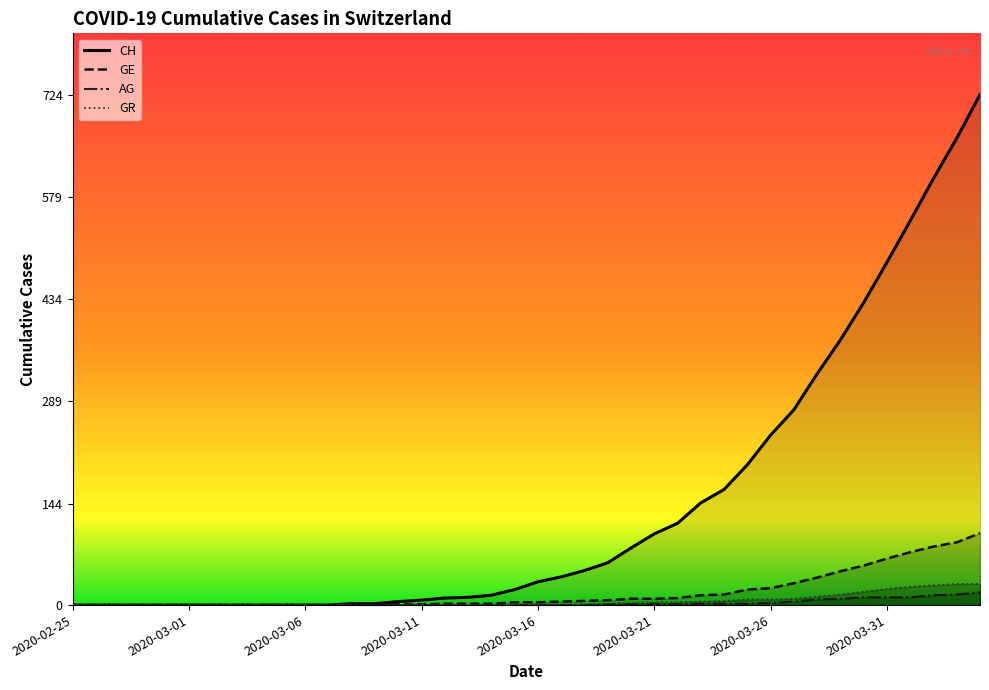

Reading left to right, extract all data points from this chart.

CH: 0	0	0	0	0	0	0	0	0	0	0	0	2	2	5	7	10	11	14	22	33	40	49	60	81	101	116	145	164	199	241	277	328	376	429	486	545	605	662	724
GE: 0	0	0	0	0	0	0	0	0	0	0	0	0	0	1	1	2	2	2	4	4	5	6	7	9	9	10	14	15	22	24	31	39	48	56	66	75	83	89	102
AG: 0	0	0	0	0	0	0	0	0	0	0	0	0	0	0	0	0	0	0	0	0	0	0	1	1	1	1	2	2	2	3	5	8	9	11	11	11	14	15	18
GR: 0	0	0	0	0	0	0	0	0	0	0	0	0	0	0	0	0	0	0	0	1	1	1	2	3	4	4	5	6	8	8	9	12	15	19	23	26	28	30	30